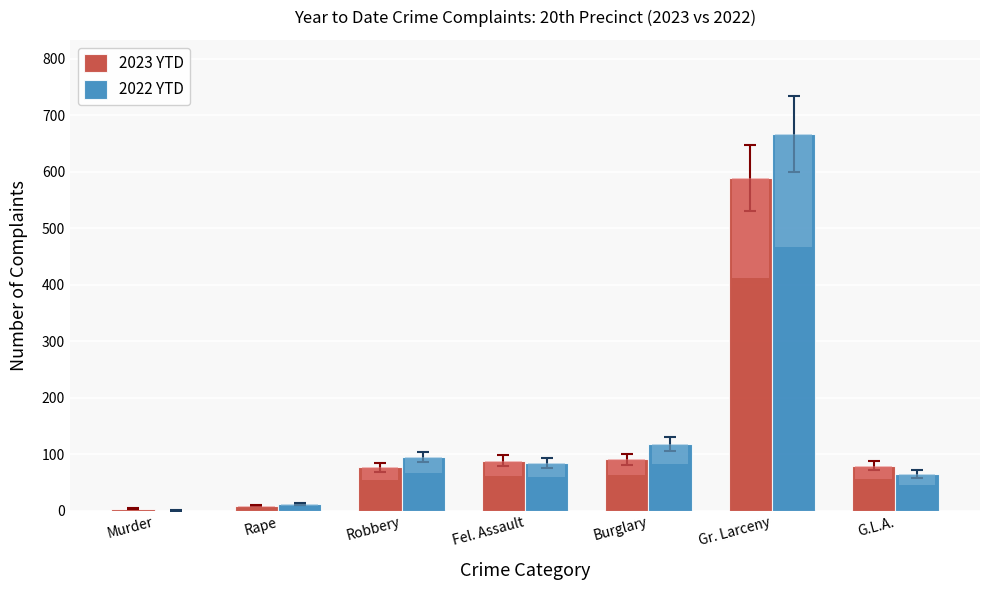

Rank the series by their average value, from highest to lowest.

2022 YTD, 2023 YTD